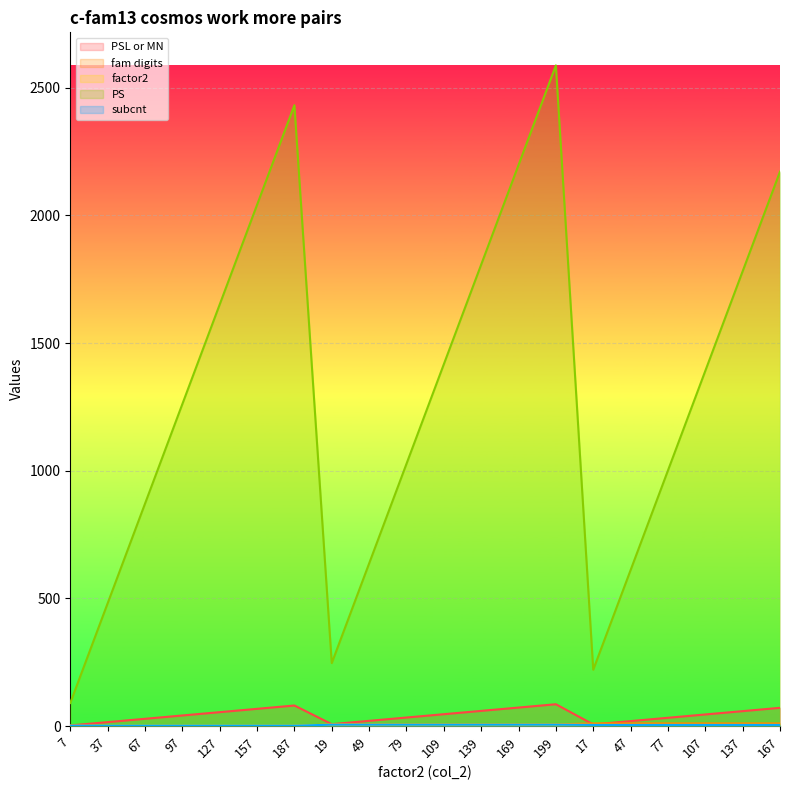

True or false: PS has a value of 221 at 17.

True